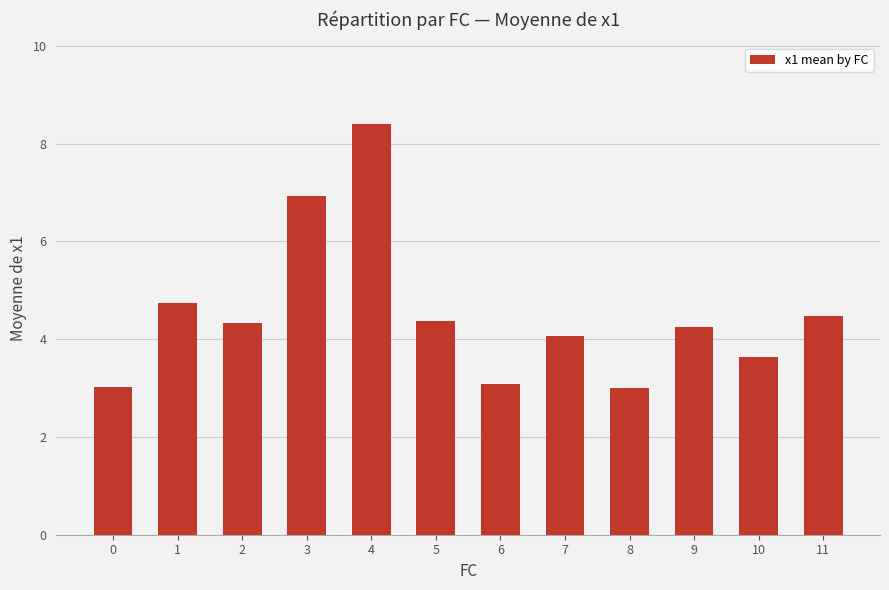

What is the value of the 2nd bar from the left?

4.7